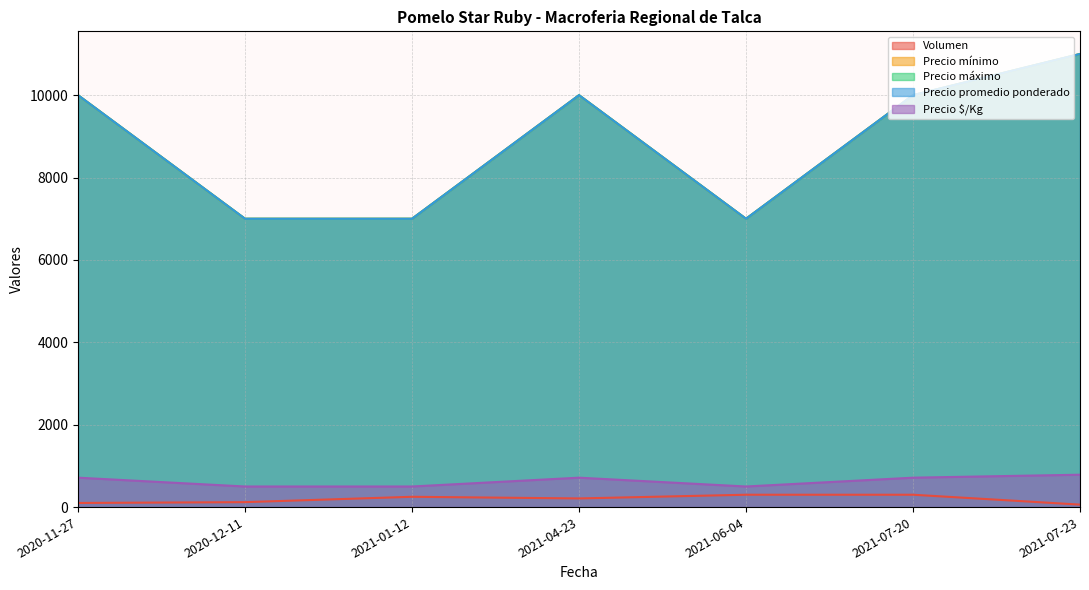

True or false: Volumen and Precio $/Kg cross at least once.

False